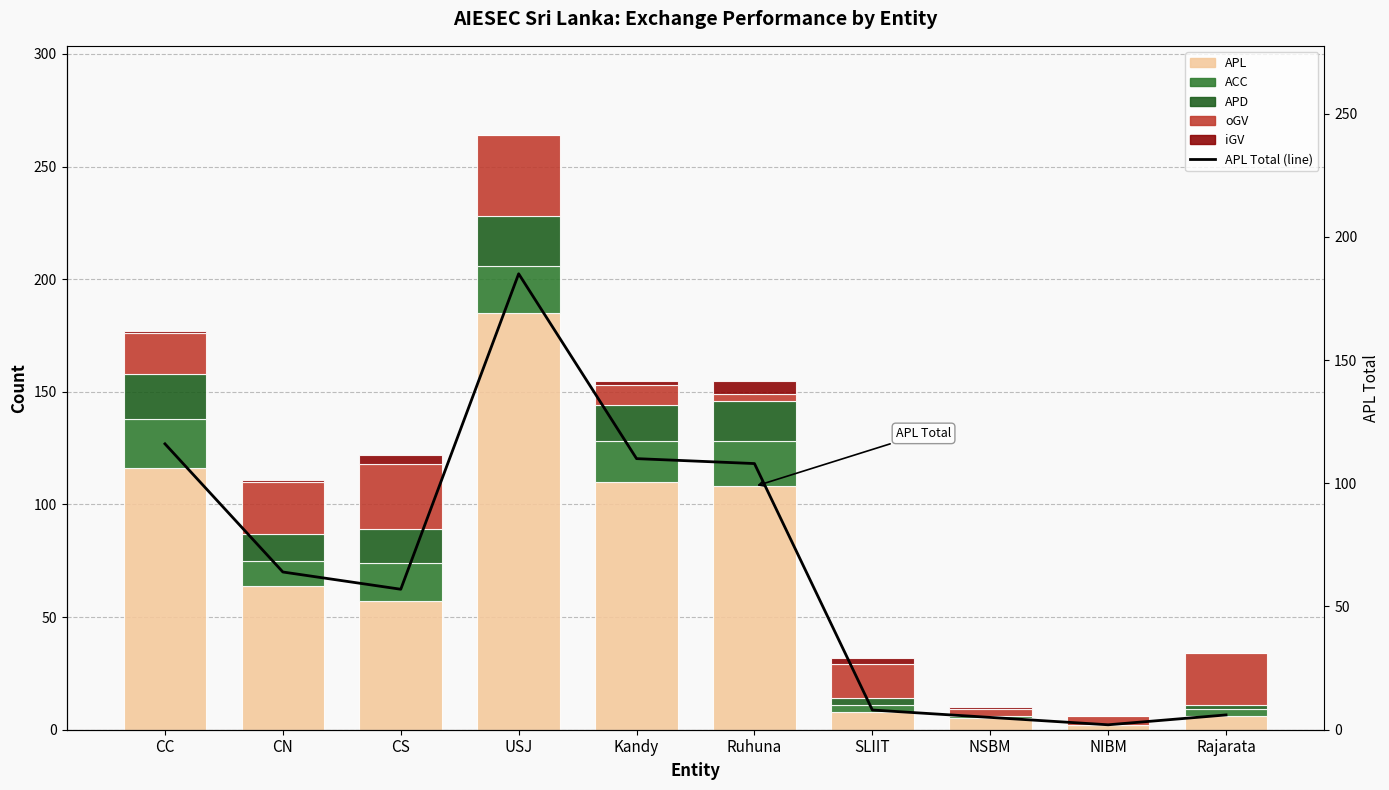

Rank the series at CC from lowest to highest value.

iGV, oGV, APD, ACC, APL, APL Total